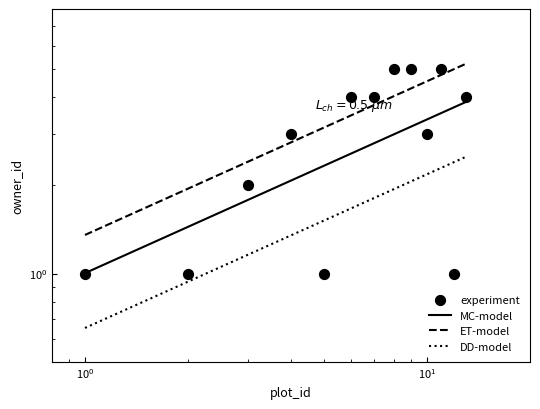

What is the change in value from 5 to 13?

+3